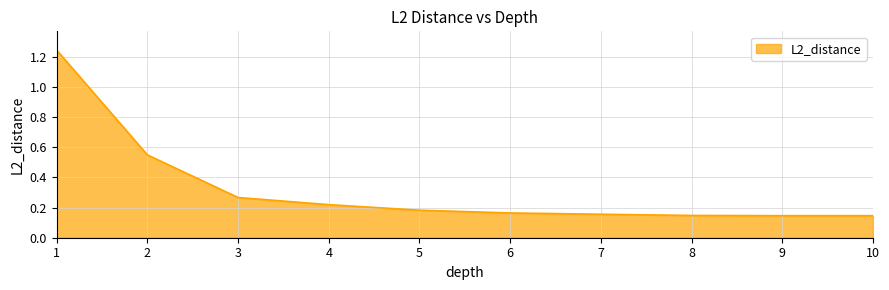

Is it true that the value at 2 is 0.3?

False